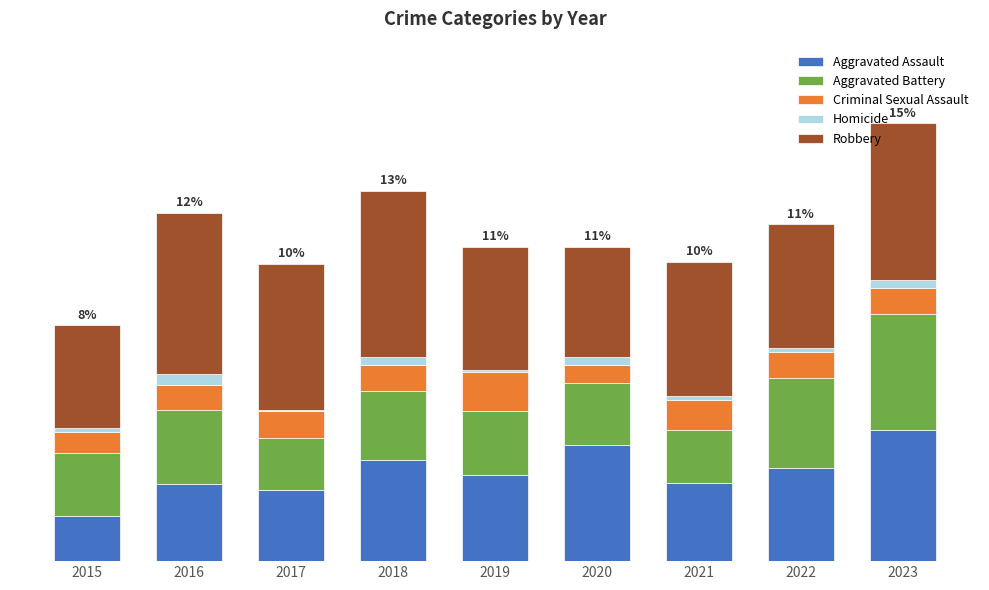

What is the sum of the Aggravated Assault values at 2016 and 2020?

103